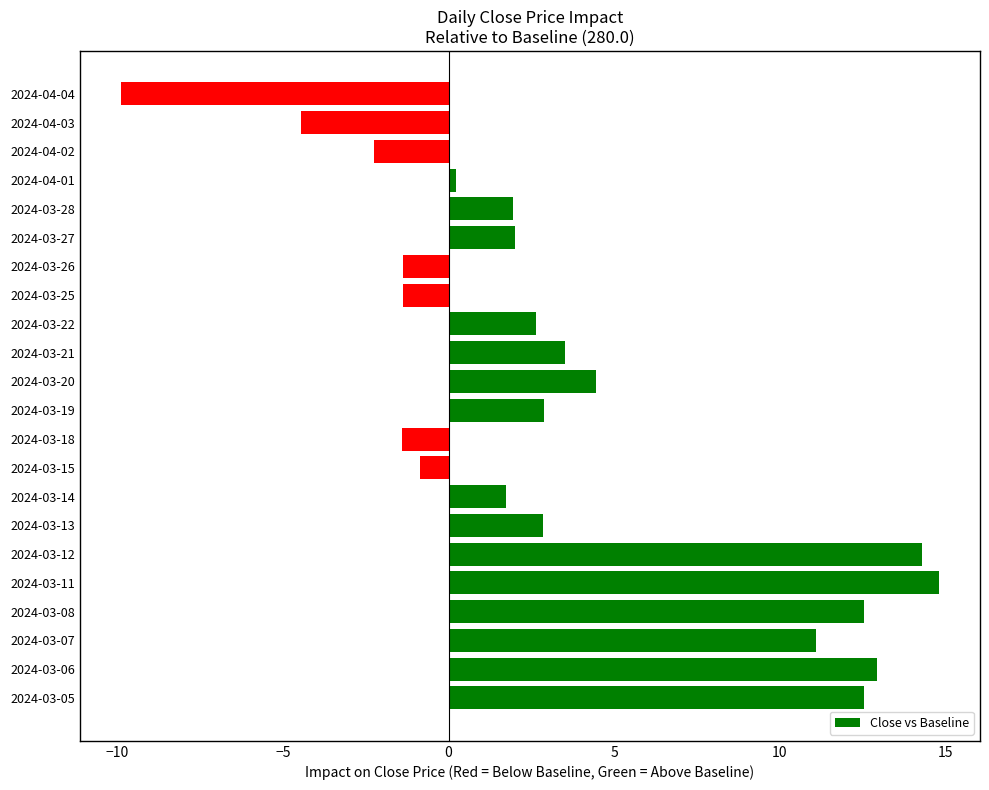

What is the maximum value shown in the chart?

14.8